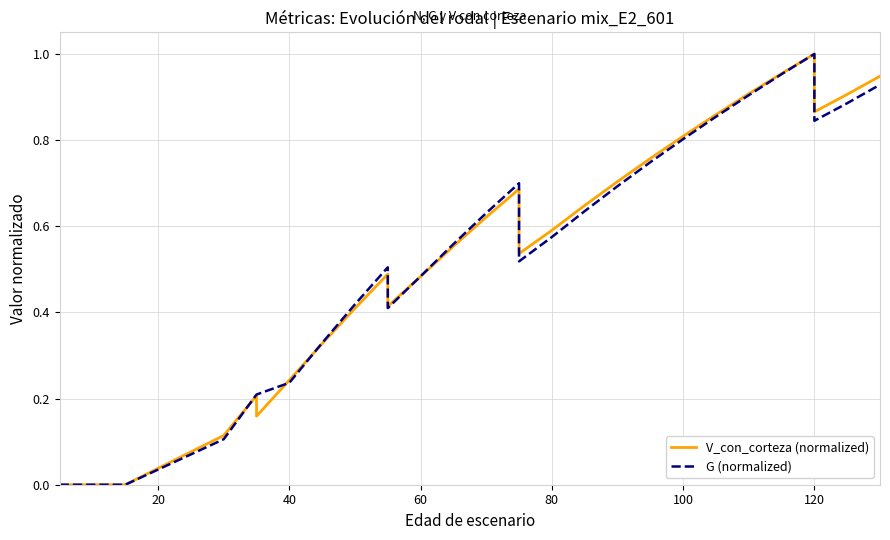

What is the average value of the G (normalized) series?

0.5